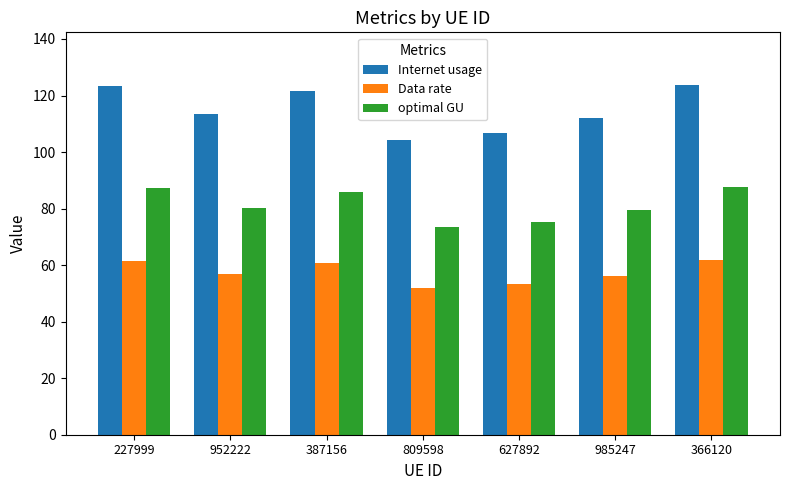

What position from the left is 952222?

2